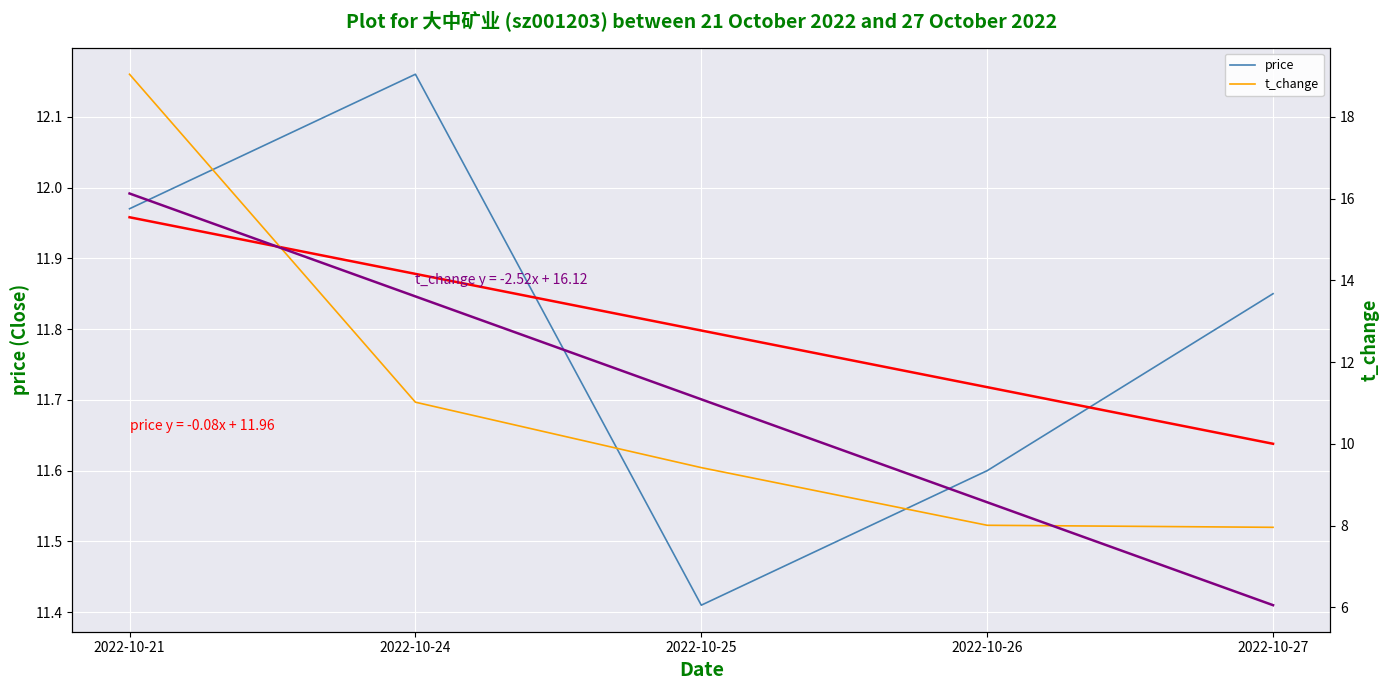

Where do price trend: y=-0.08x + 11.96 and price first cross each other?

2022-10-24 and 2022-10-25